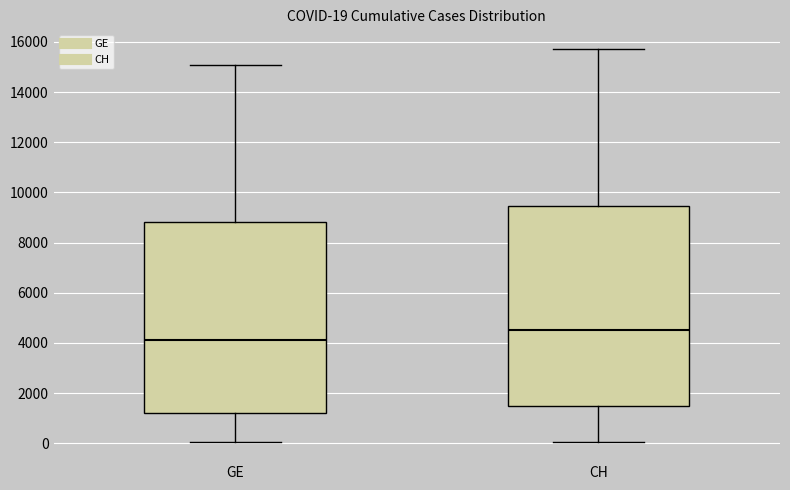

Comparing the boxes themselves (not the whiskers), which one is the tallest?

CH